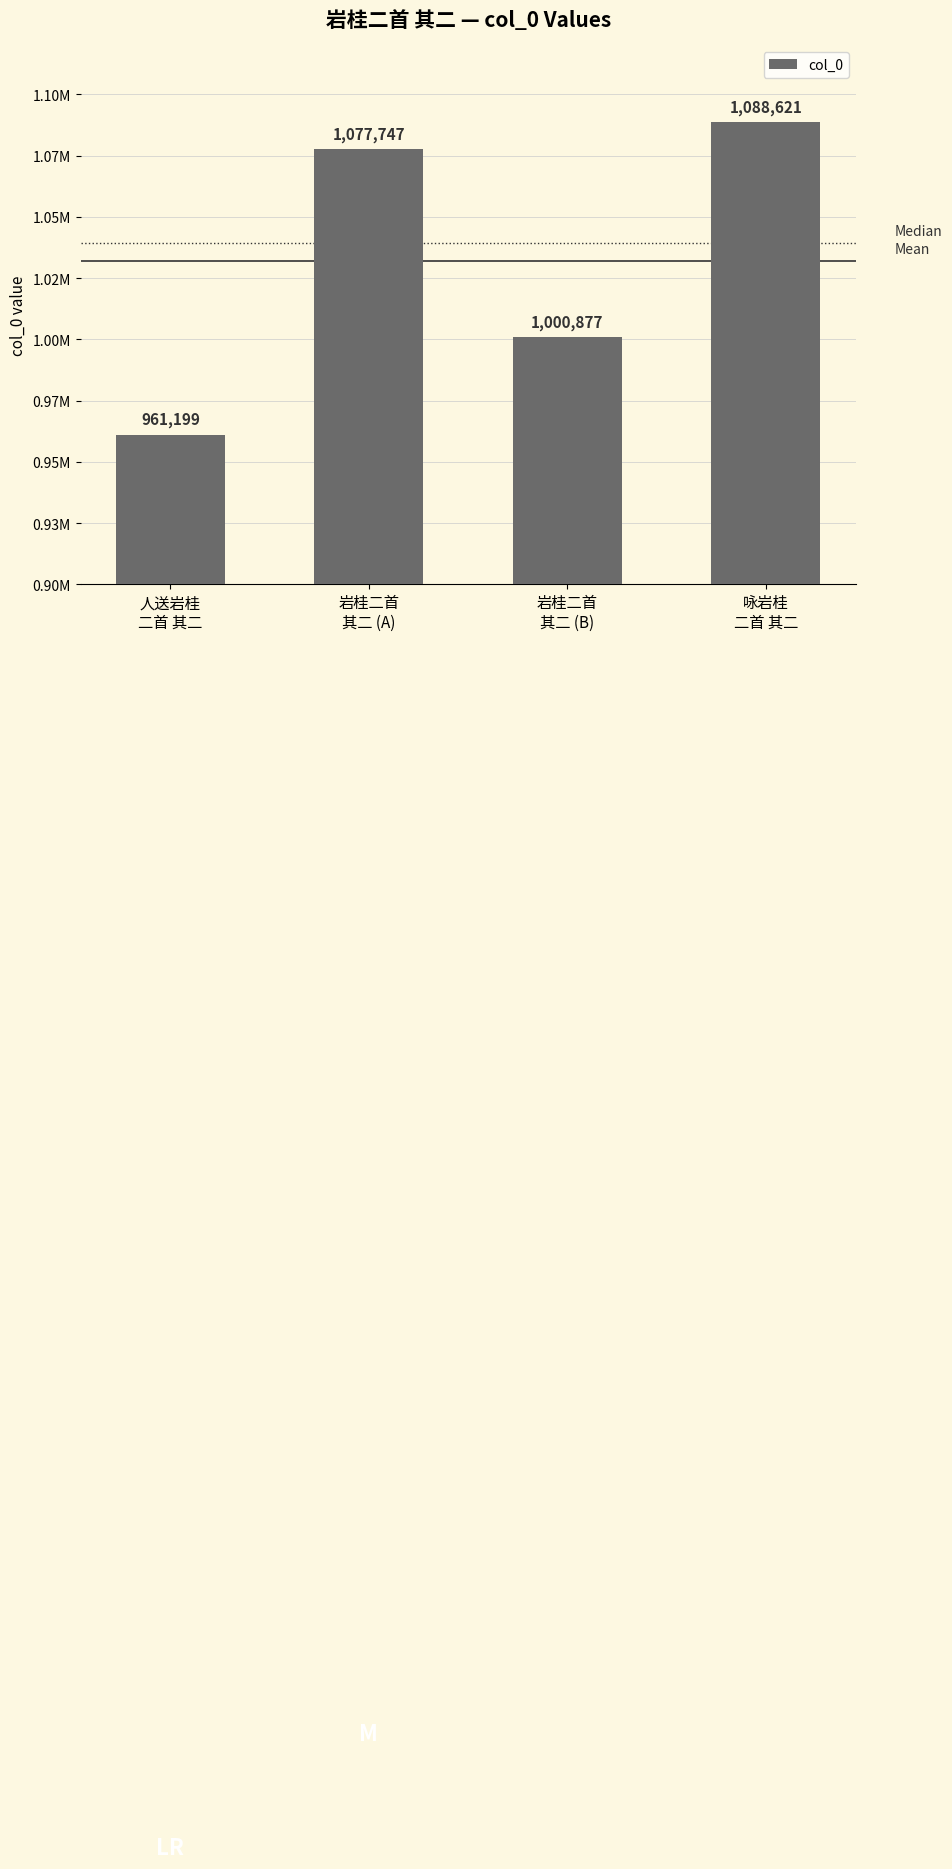

Are the bars horizontal?

No